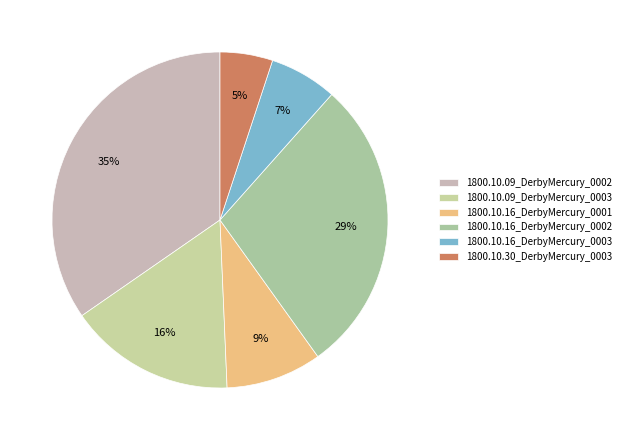

What percentage is the 1800.10.16_DerbyMercury_0003 slice, to the nearest percent?

7%